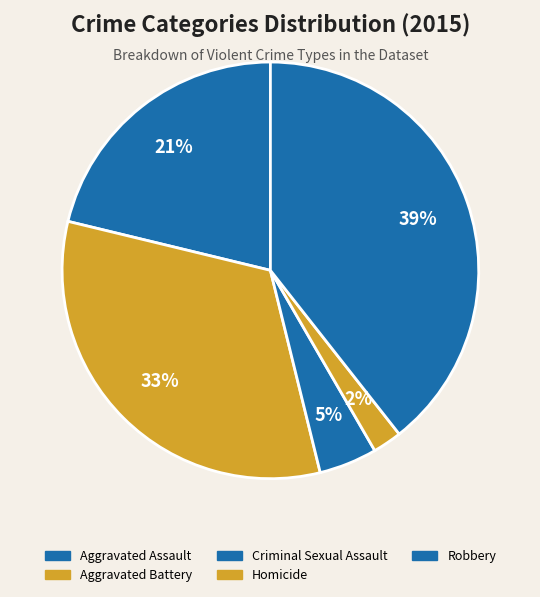

Is it true that Criminal Sexual Assault is 1% of the pie?

False